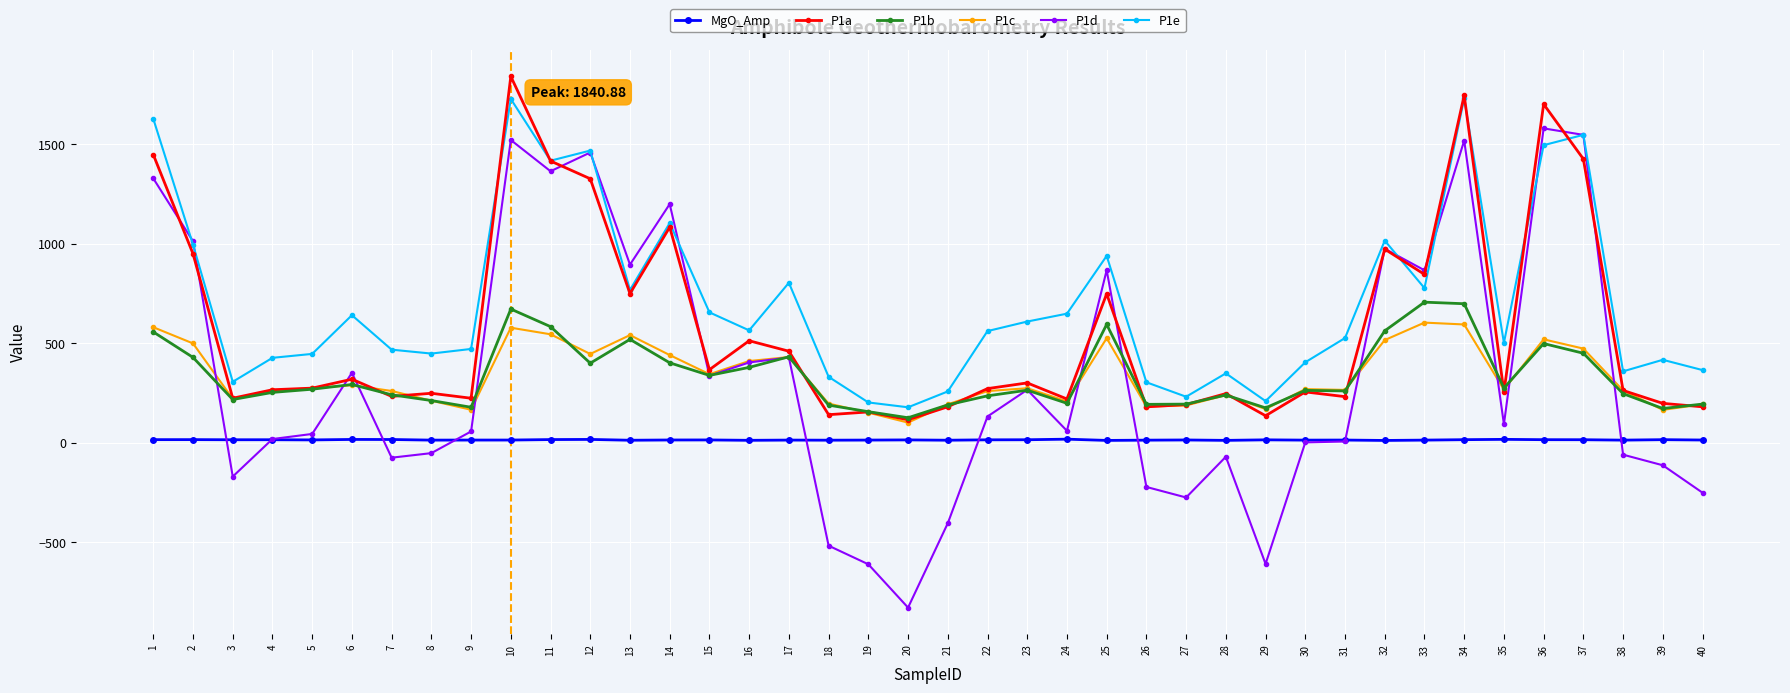

Which label corresponds to the smallest value in the chart?

20